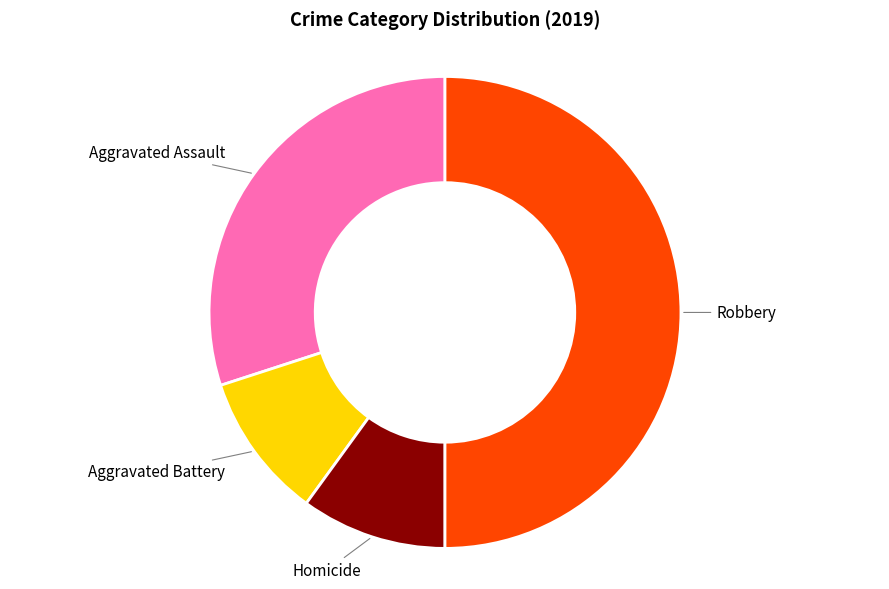

Which slice is the largest?

Robbery